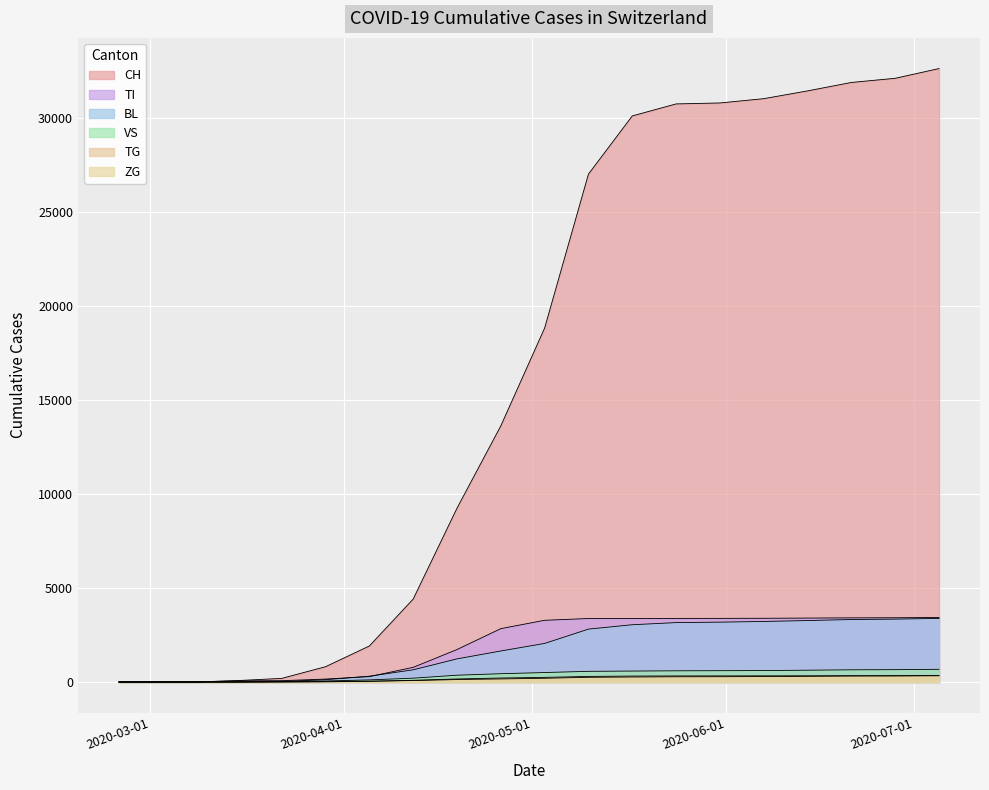

True or false: VS has more than 1 points higher than both neighbors.

False